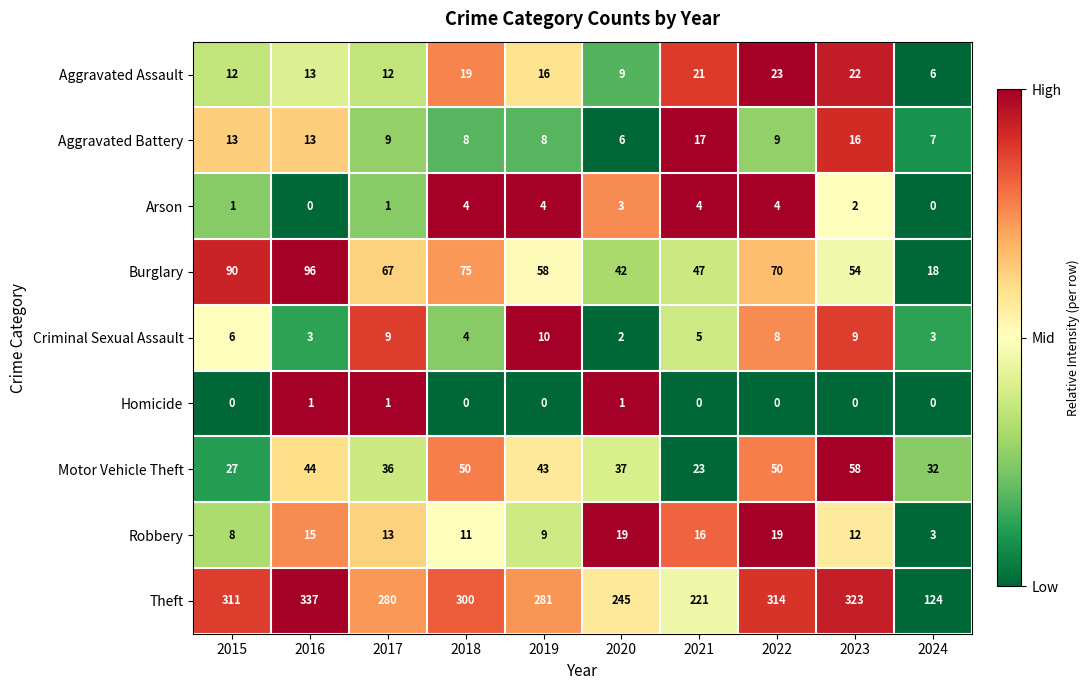

The Theft series shows 281 at 2019. True or false?

True